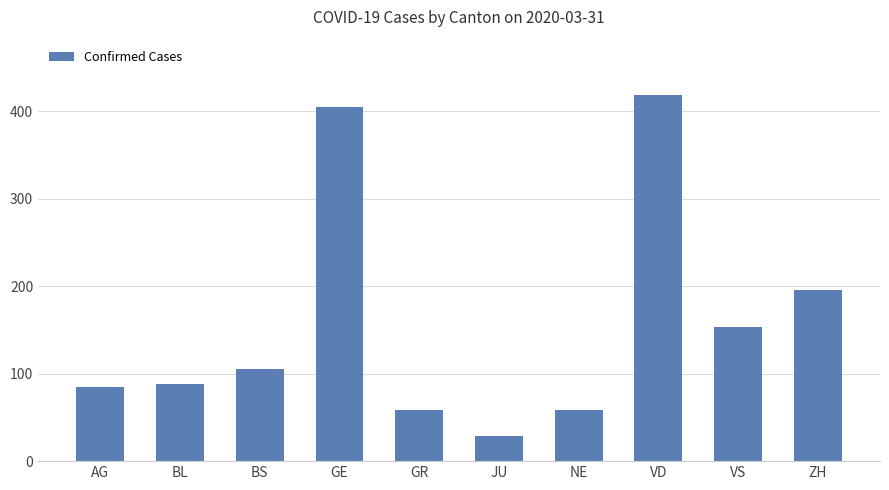

What is the minimum value shown in the chart?

29